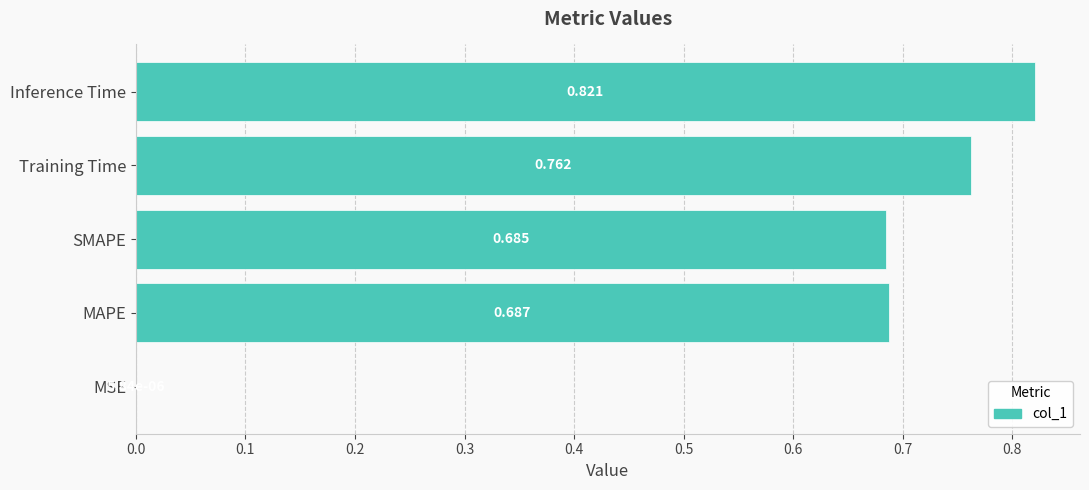

Are the bars horizontal?

Yes